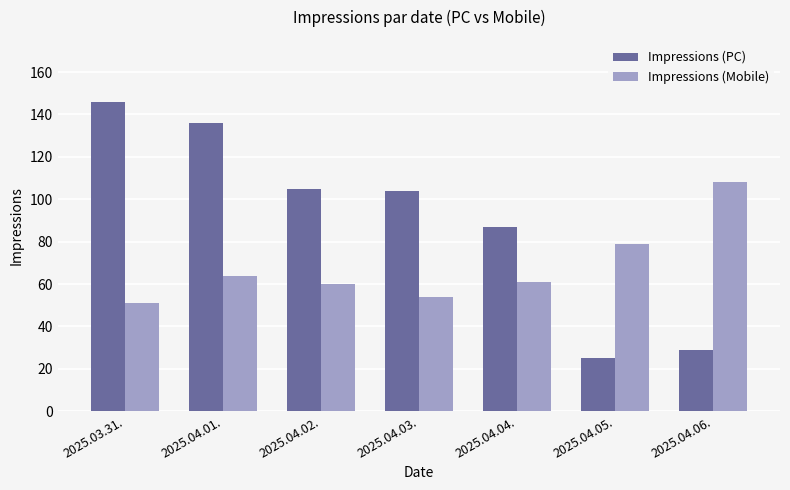

What is the label of the 4th bar from the right?

2025.04.03.